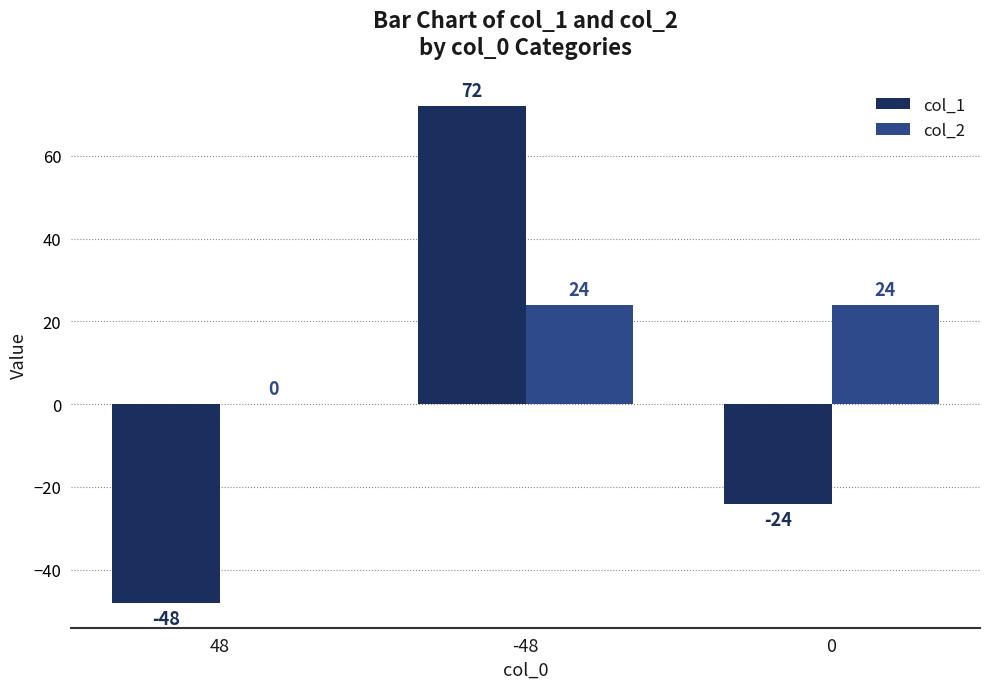

Reading right to left, list all the values displayed in this chart.

col_1: 0=-24	-48=72	48=-48
col_2: 0=24	-48=24	48=0